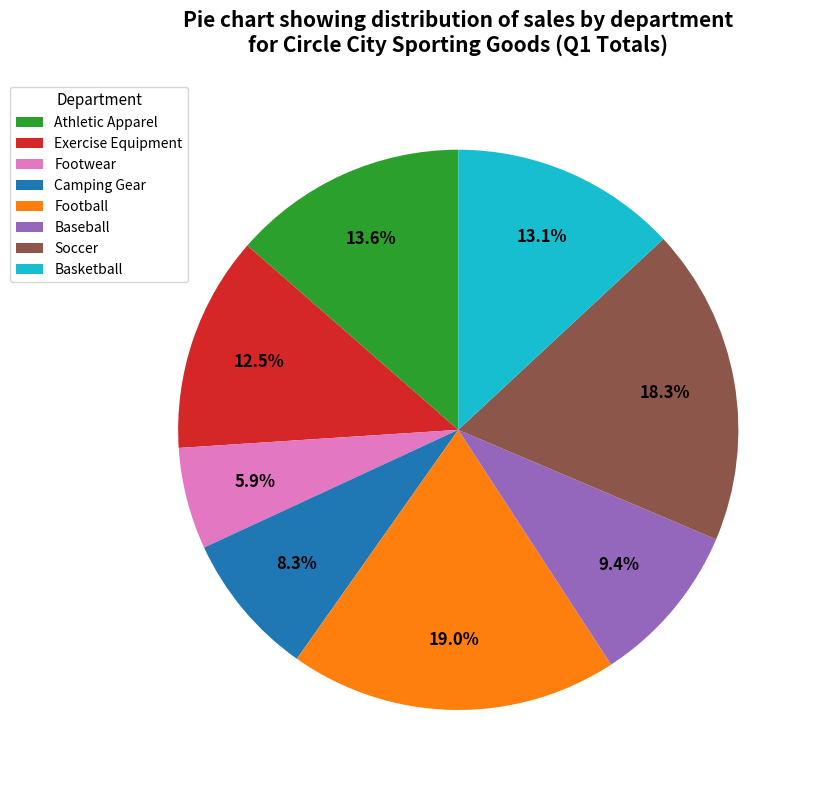

To the nearest percent, what is the combined percentage of Footwear and Soccer?

24%